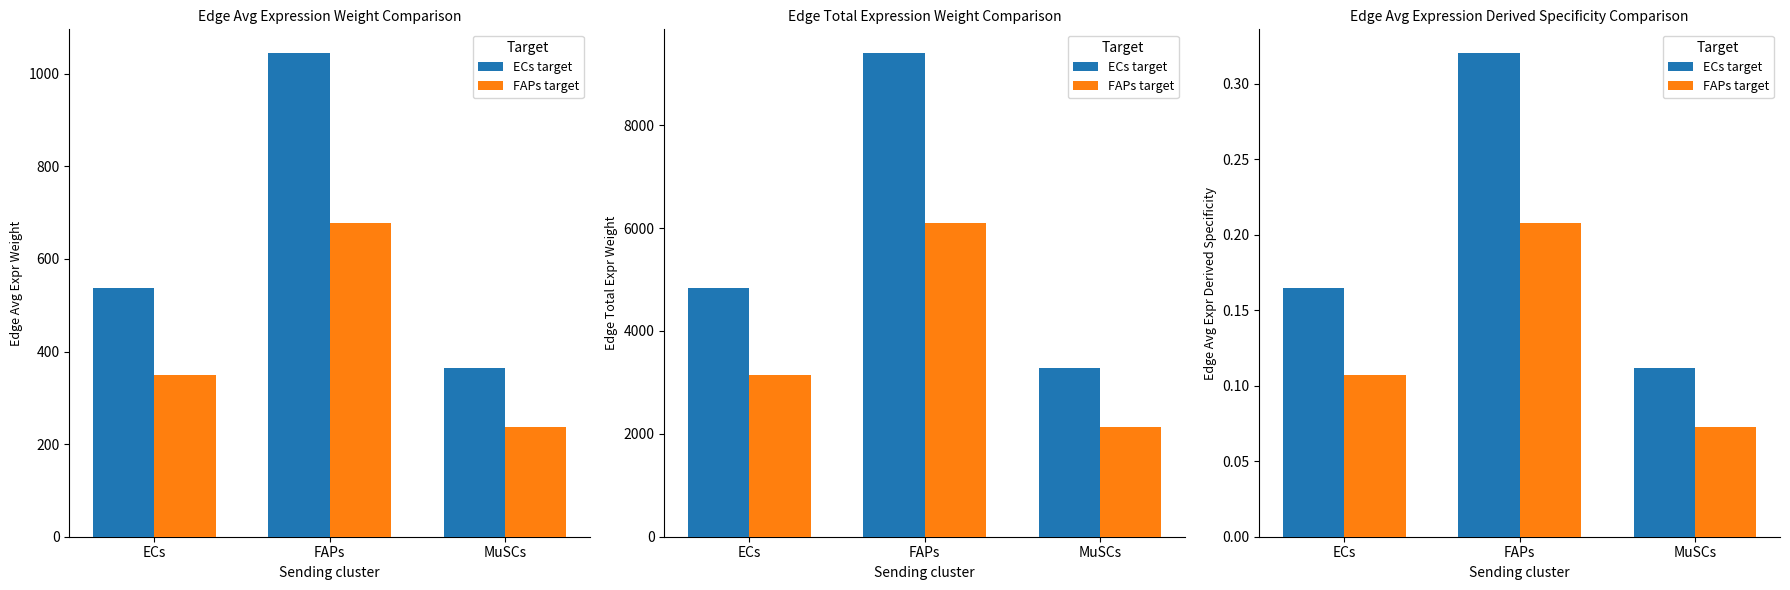

Reading right to left, what are all the values shown in this chart?

ECs target: MuSCs=0.1	FAPs=0.3	ECs=0.2
FAPs target: MuSCs=0.1	FAPs=0.2	ECs=0.1